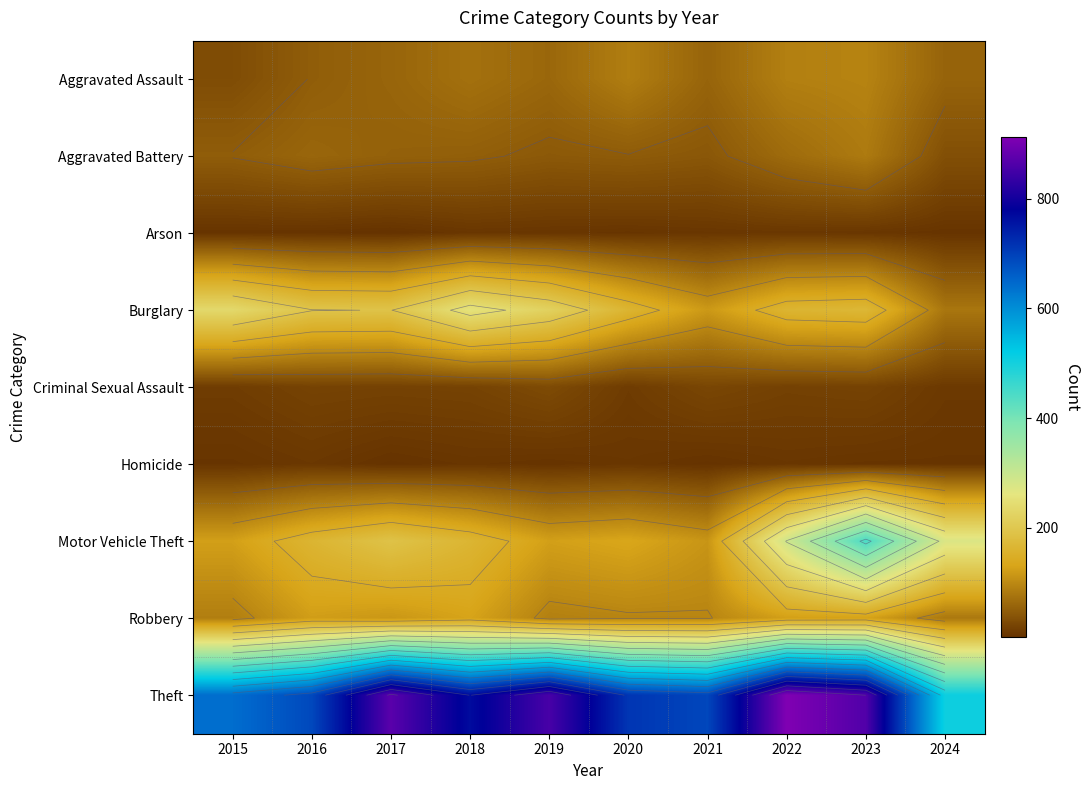

What is the total value across all series at 2020?

1261